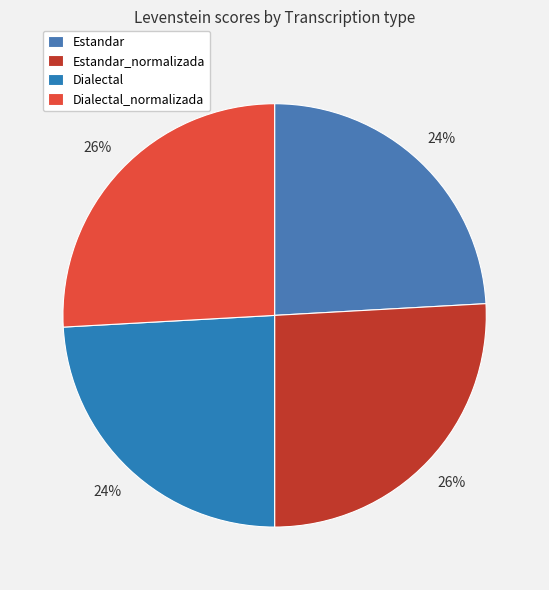

Rank the categories by value from highest to lowest.

Estandar_normalizada, Dialectal_normalizada, Estandar, Dialectal